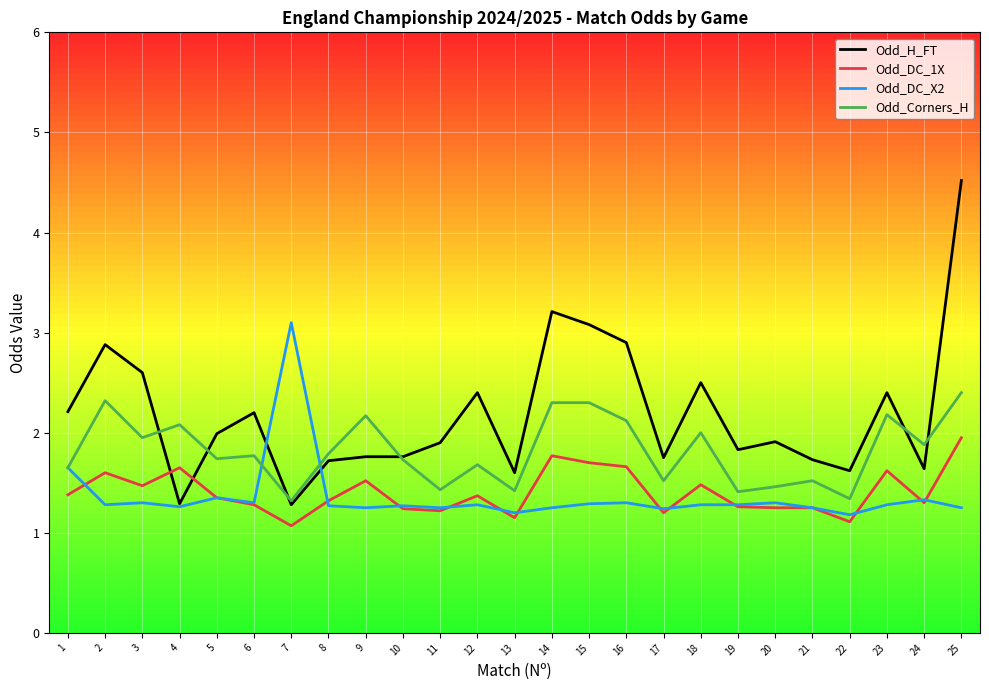

The Odd_DC_X2 series shows 0.8 at 24. True or false?

False